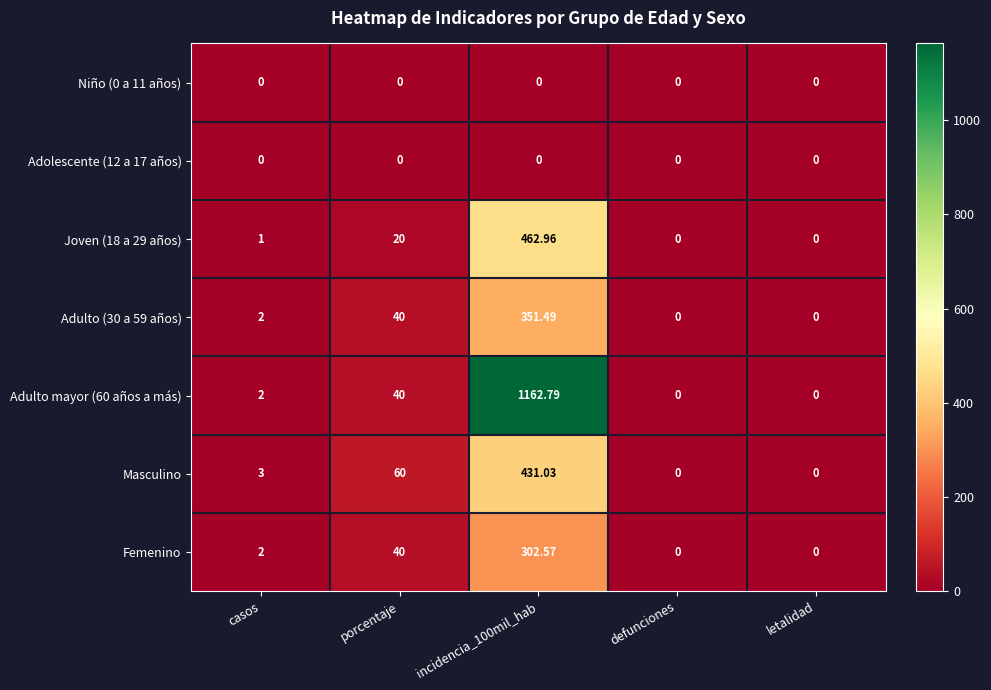

At which label is Adulto (30 a 59 años) closest to 175?

porcentaje